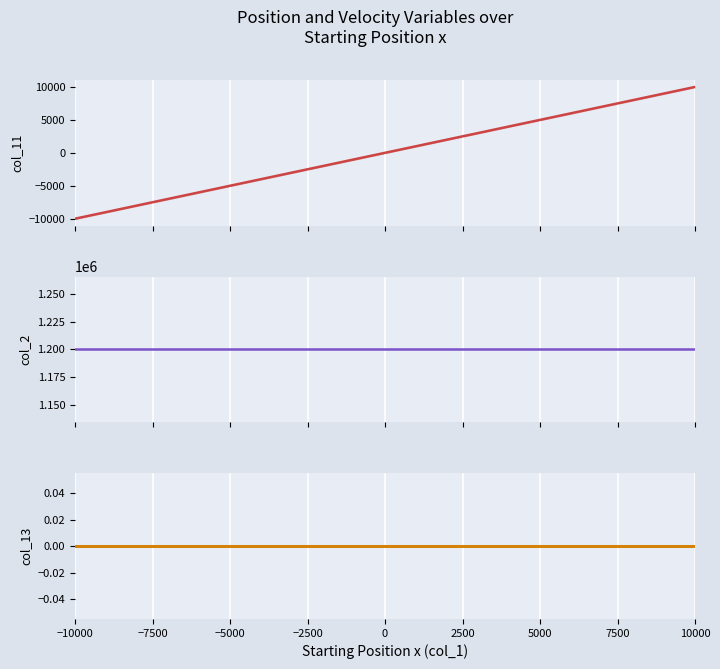

The Landing Velocity x (col_13) series shows 0 at −10000. True or false?

True